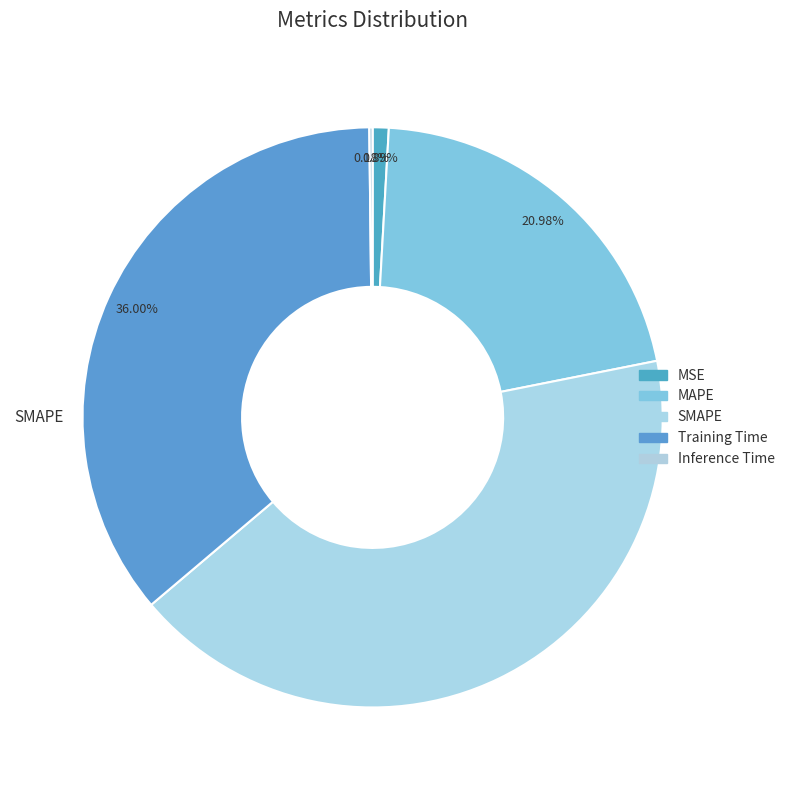

What is the change in value from MSE to MAPE?

+1.0